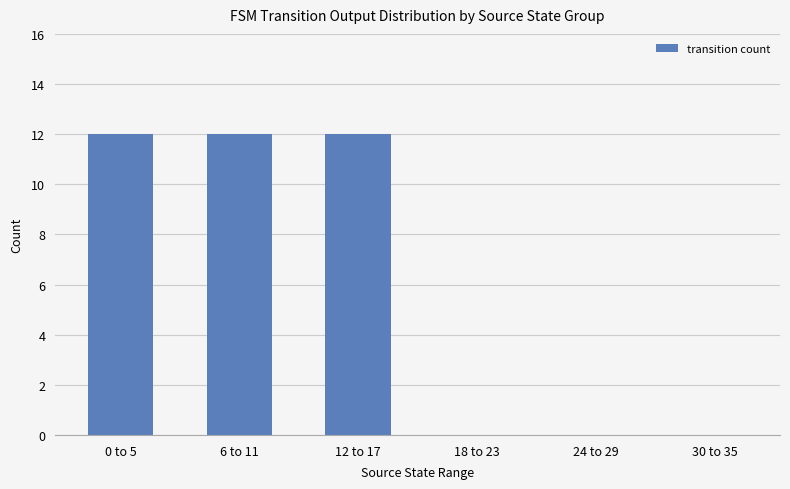

Reading left to right, what are all the values shown in this chart?

0 to 5=12	6 to 11=12	12 to 17=12	18 to 23=0	24 to 29=0	30 to 35=0